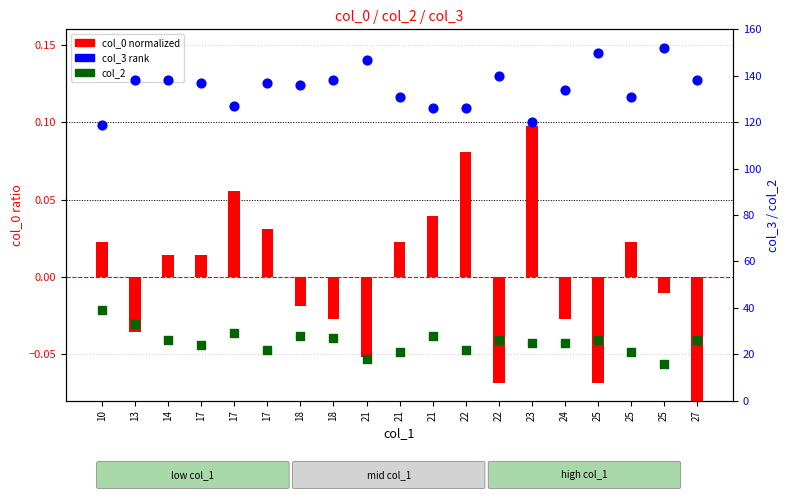

What are all the series names shown in the legend?

col_0 (normalized), col_3 (rank), col_2